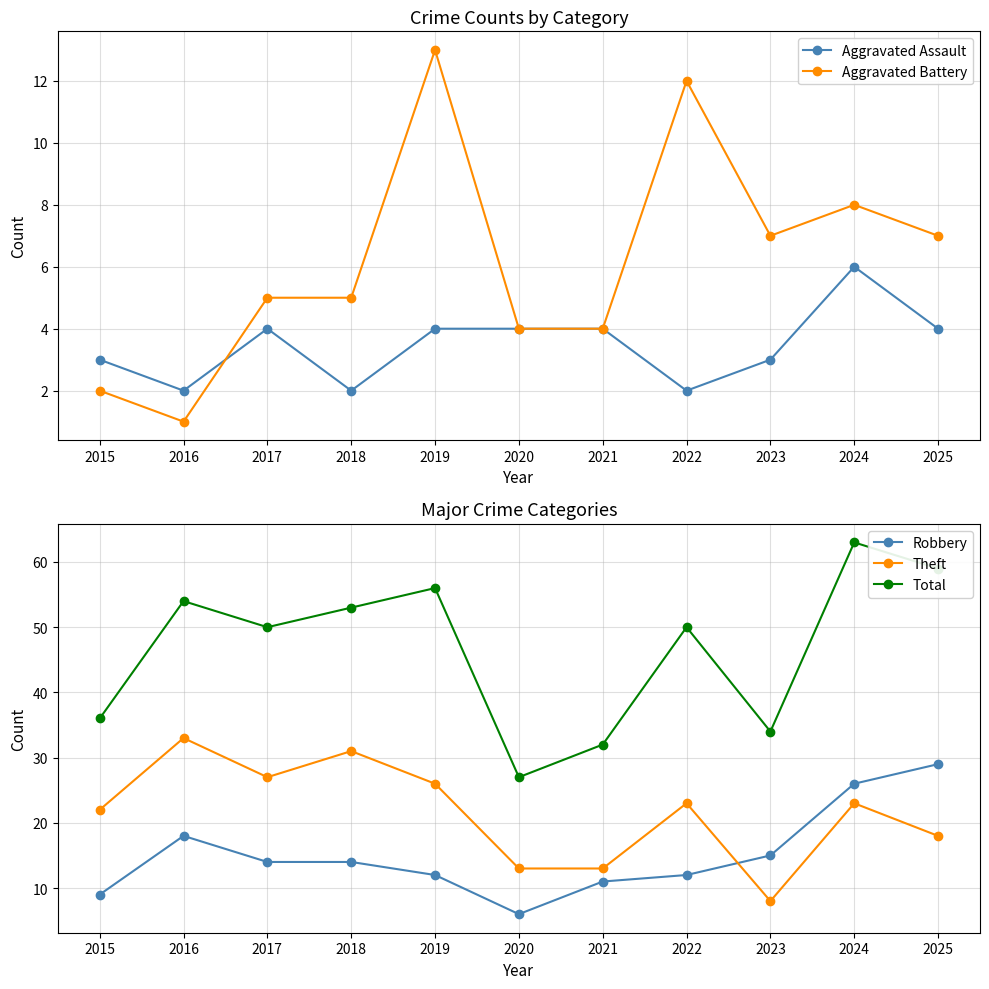

What is the approximate value of Robbery at 2021?

11